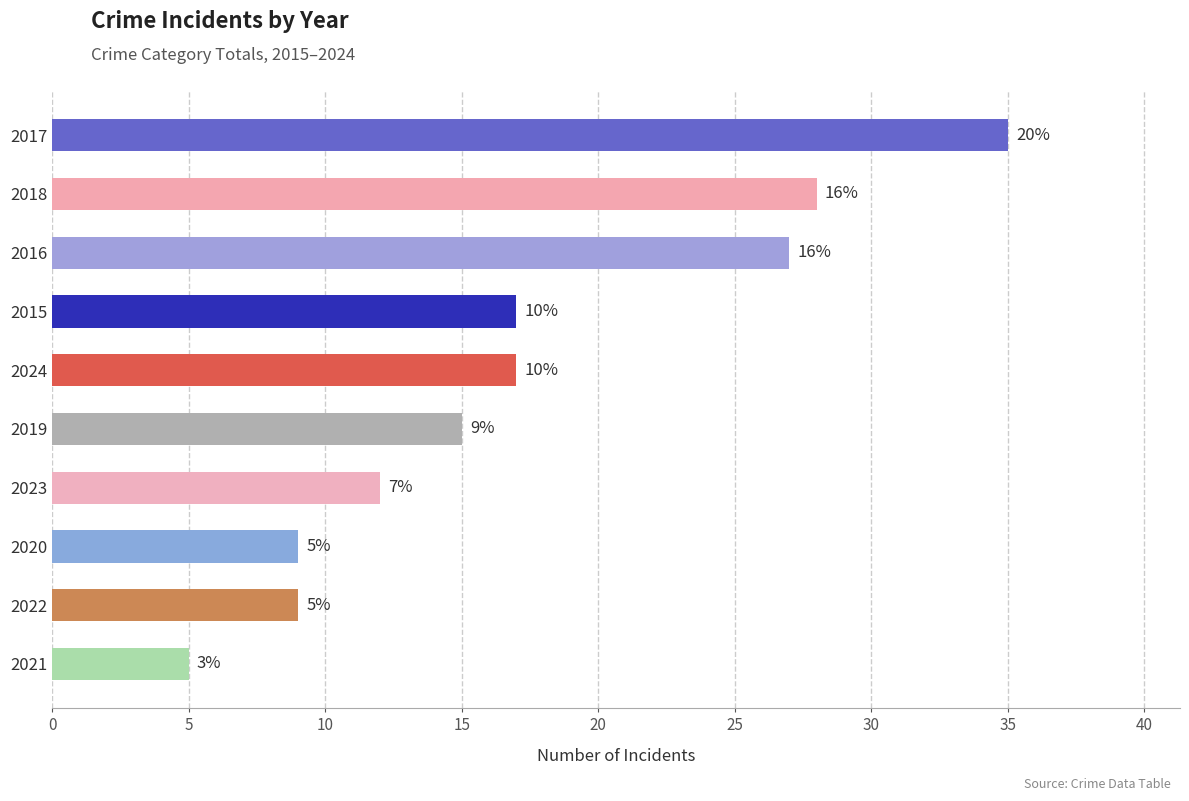

How many data points are above 17?

3